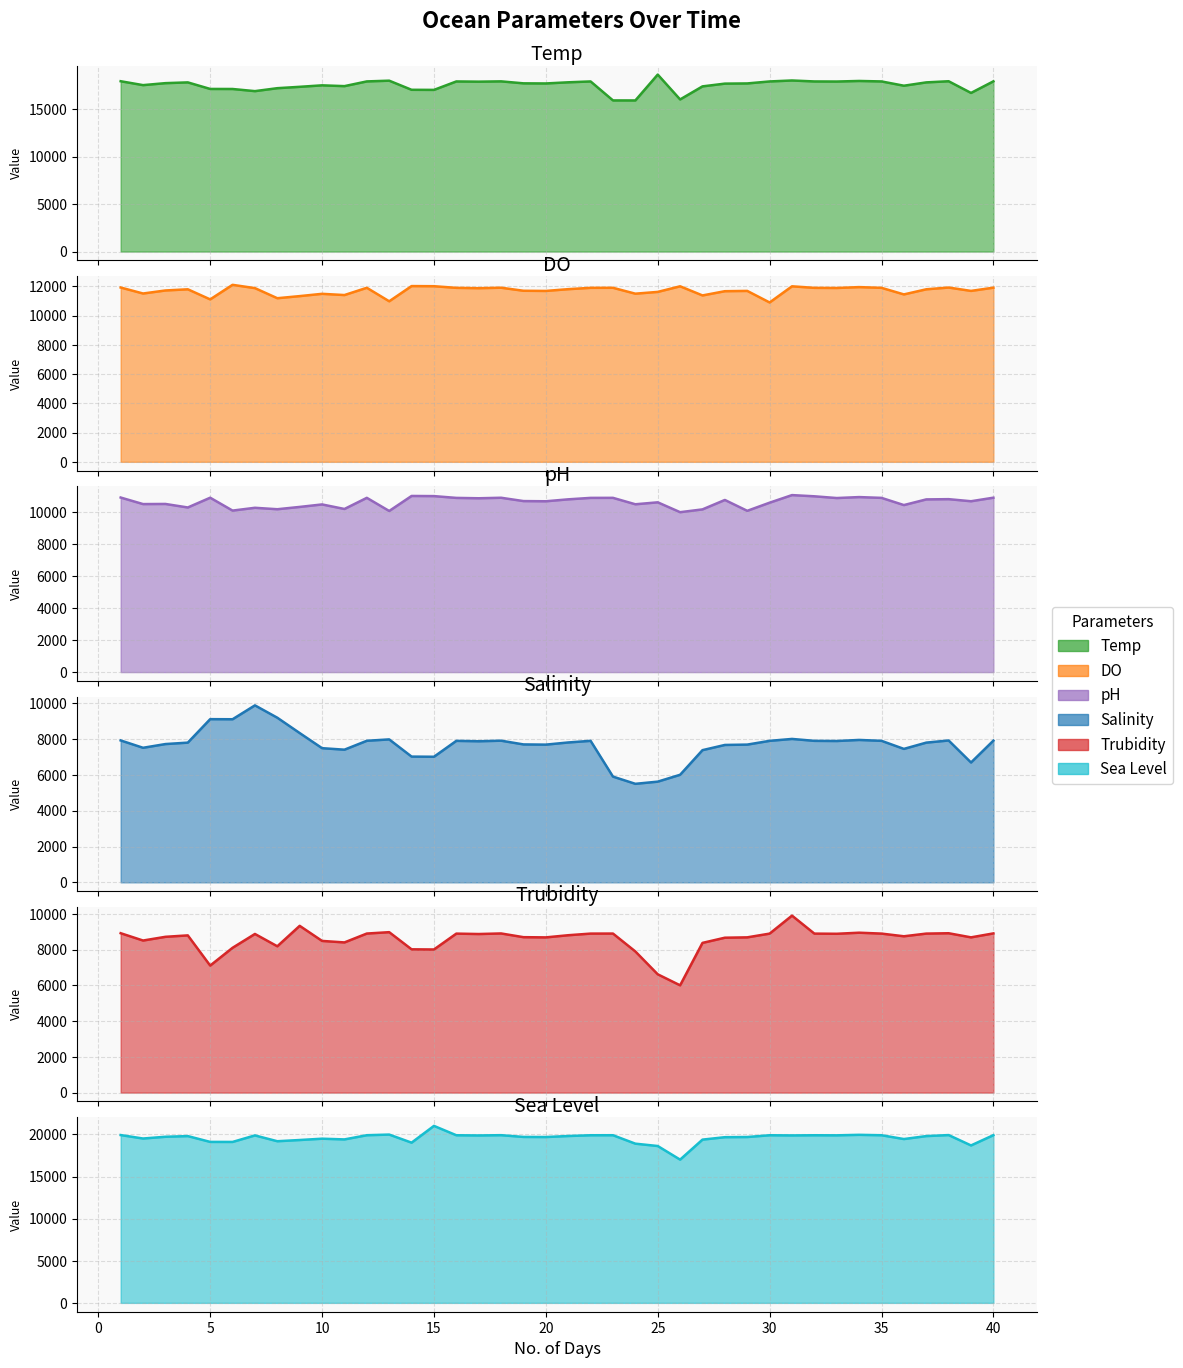

Where is the first local maximum for Trubidity?

4